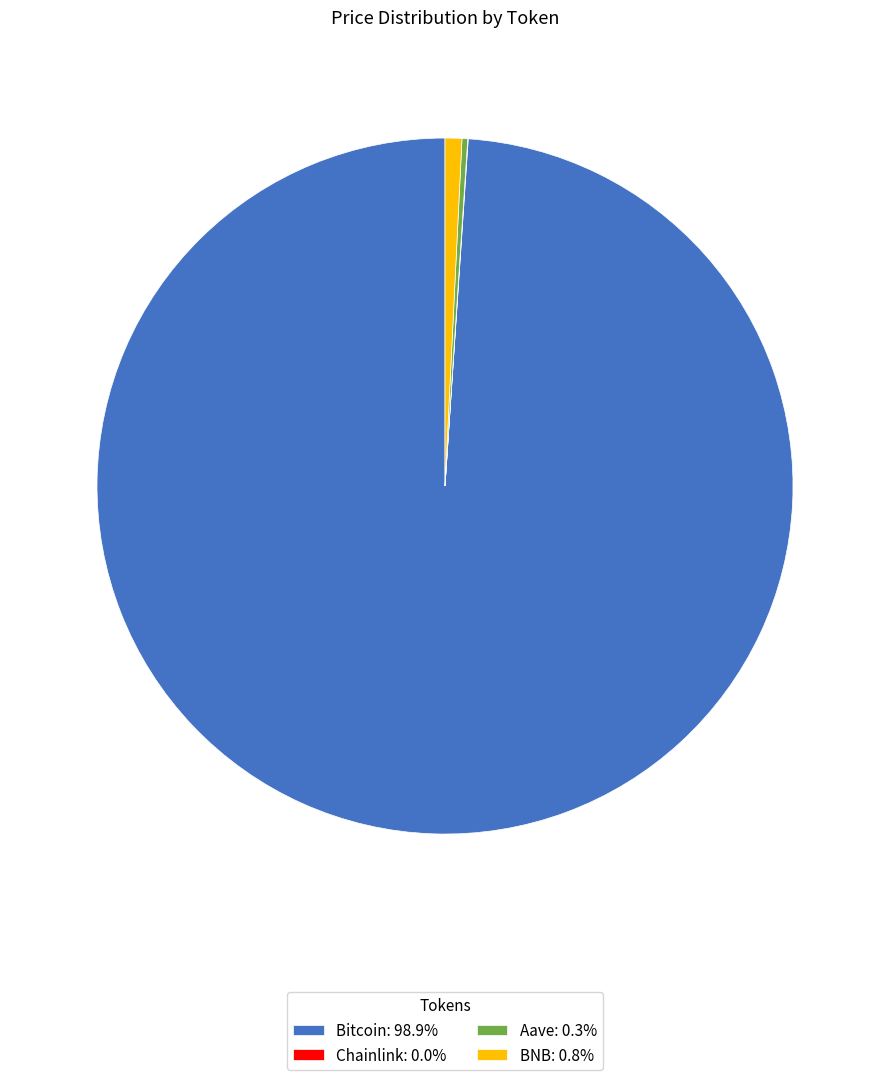

Is there a majority slice in this chart?

Yes